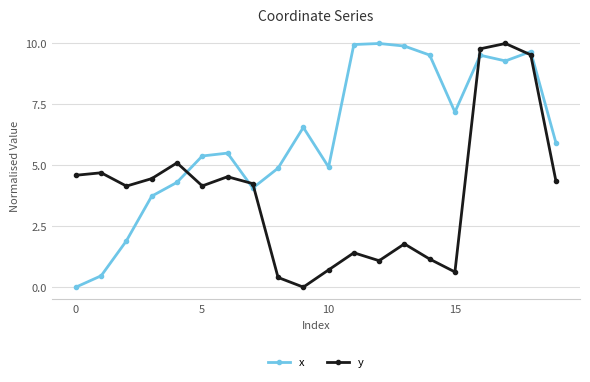

Which series has the largest total across all categories?

x